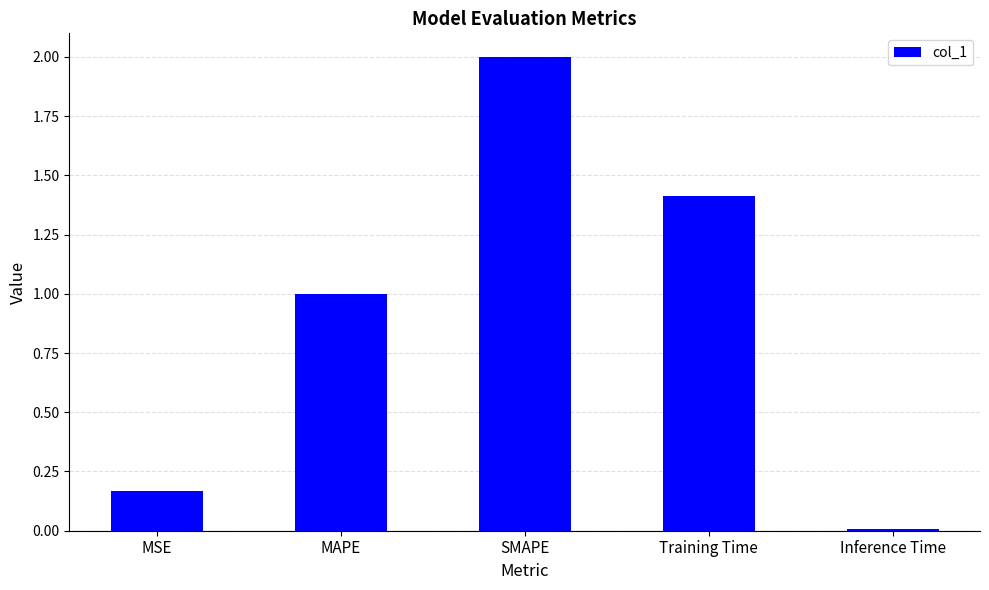

At which category does the chart reach its peak across all series?

SMAPE